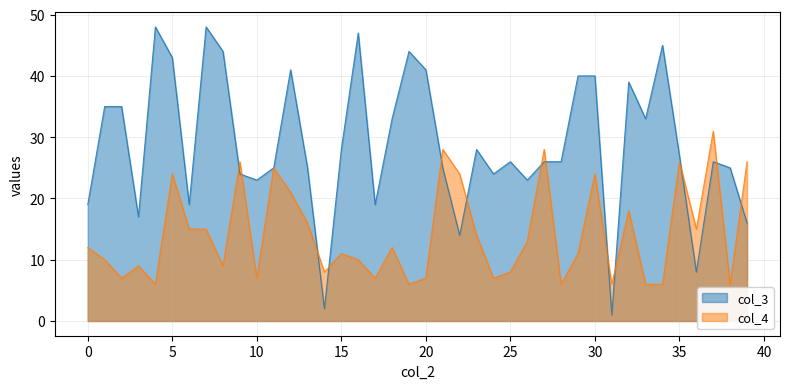

How many data points does each series have?

40